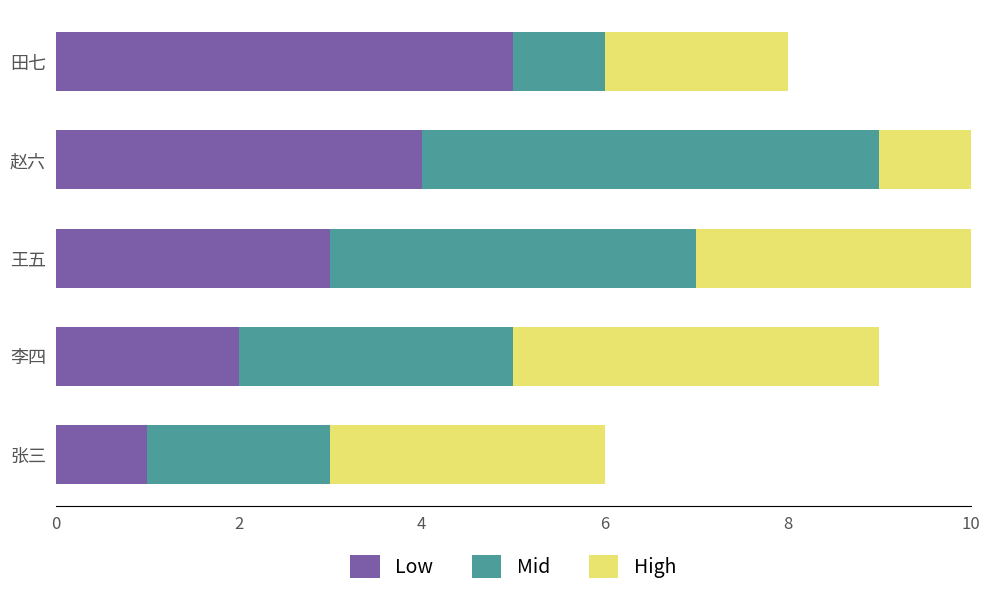

The value of Low at 6 is 4. True or false?

True